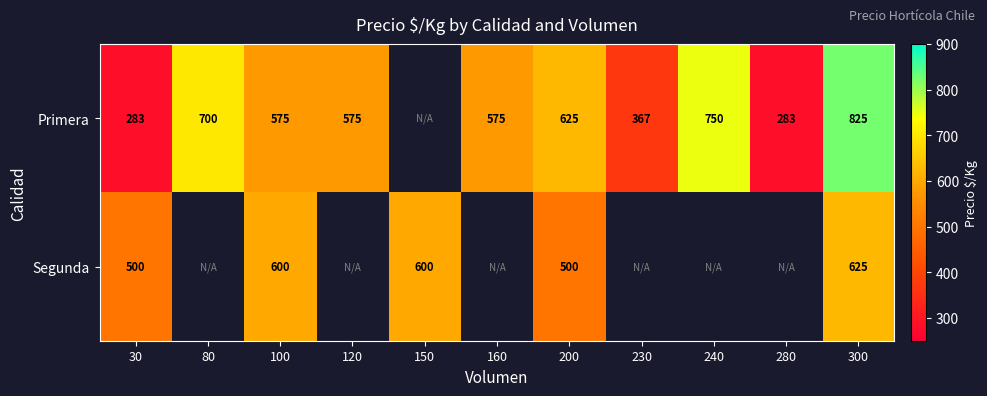

True or false: Segunda has a value of 500 at 200.

True